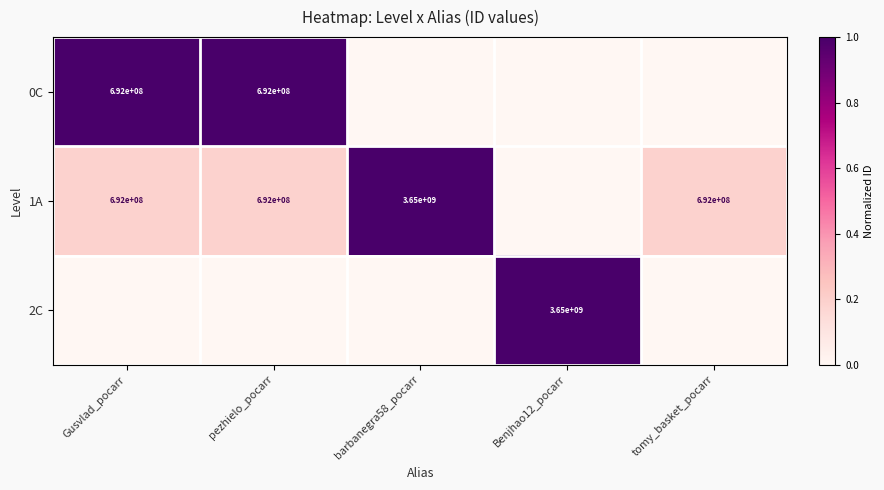

The value of 0C at pezhielo_pocarr is 396416954. True or false?

False